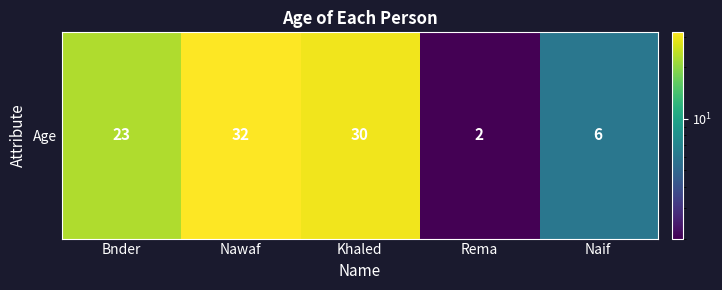

What is the greatest value displayed?

32